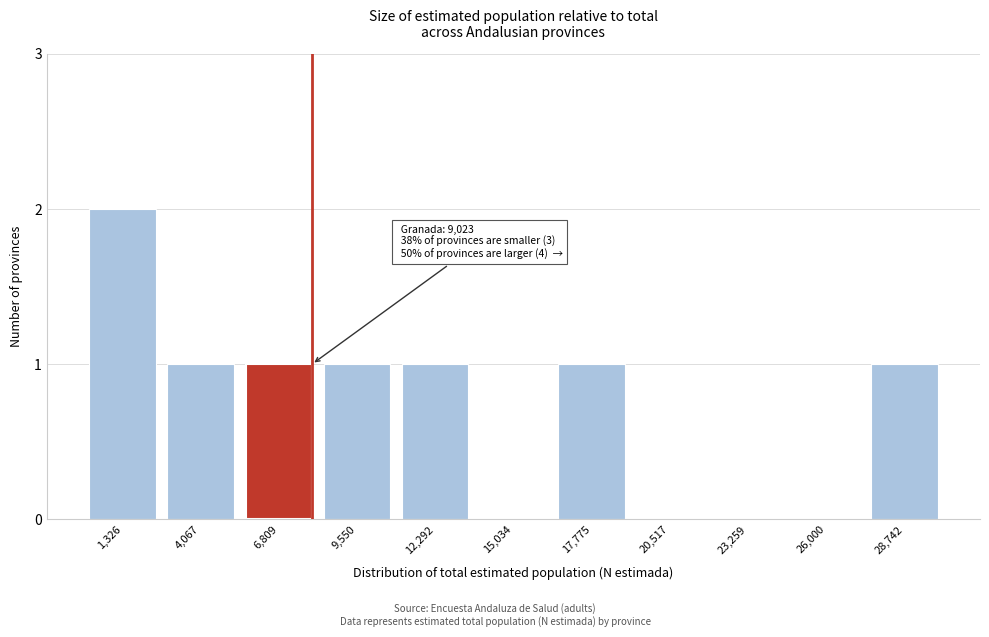

Reading left to right, list all the values displayed in this chart.

1,326=2	4,067=1	6,809=1	9,550=1	12,292=1	15,034=0	17,775=1	20,517=0	23,259=0	26,000=0	28,742=1